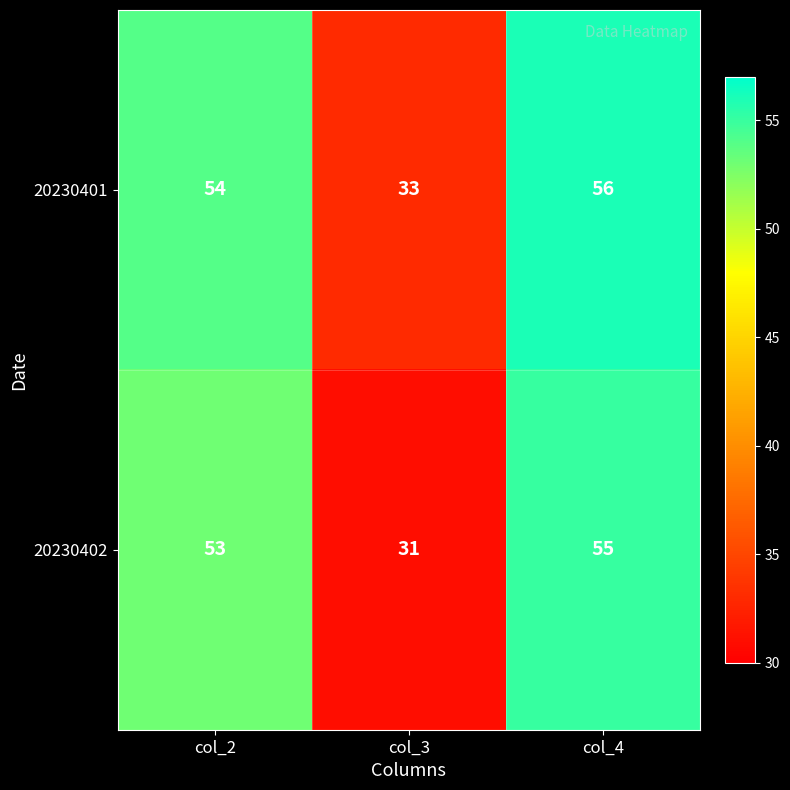

True or false: 20230402 has a value of 31 at col_3.

True